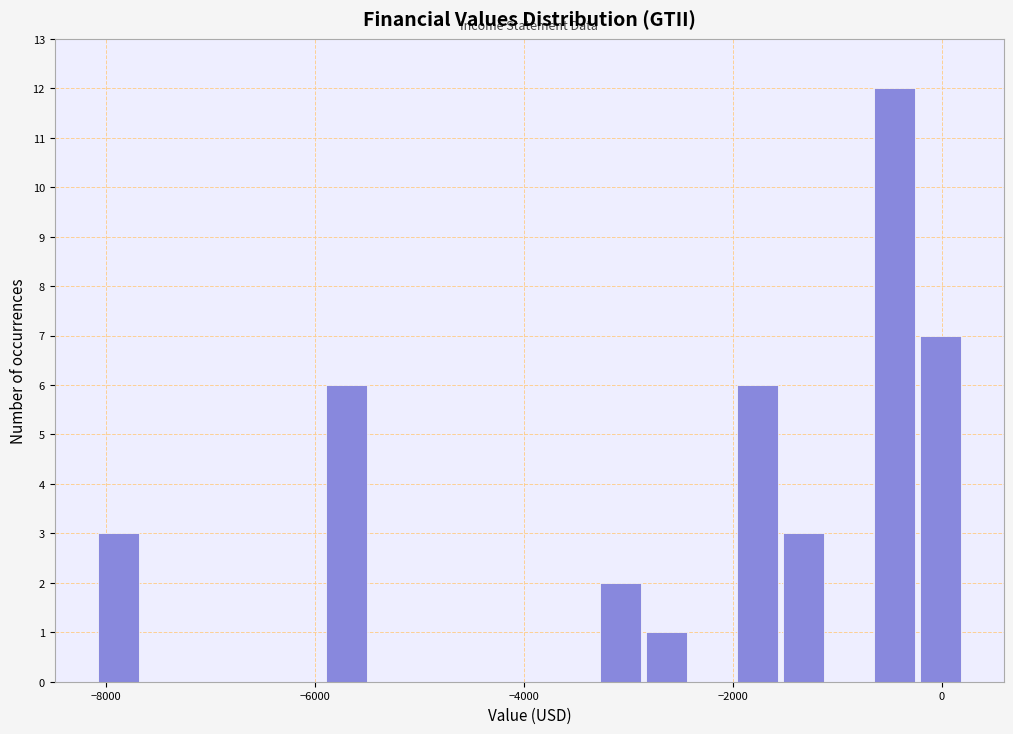

Around what value on the x-axis is the tallest bar? Give the approximate position of its centre, as read against the axis.

-400